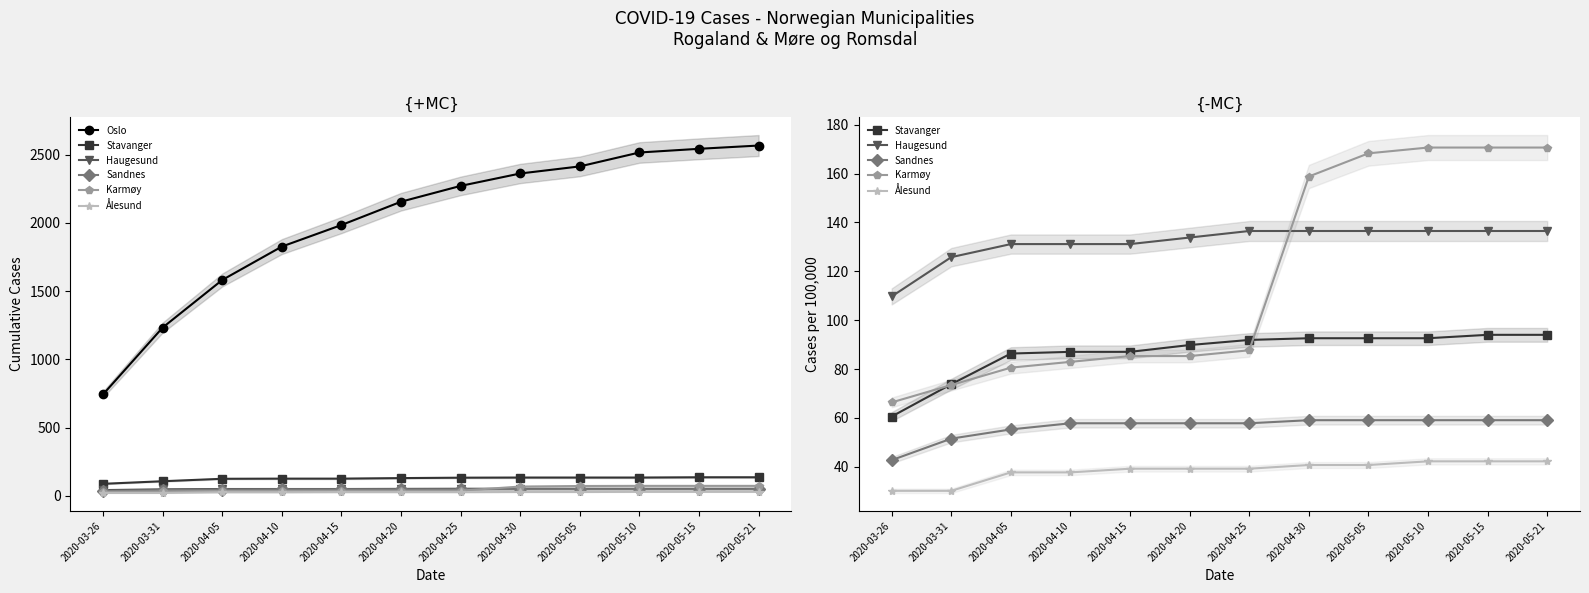

What is the spread (max minus min) of values at 2020-05-05?

2374.3